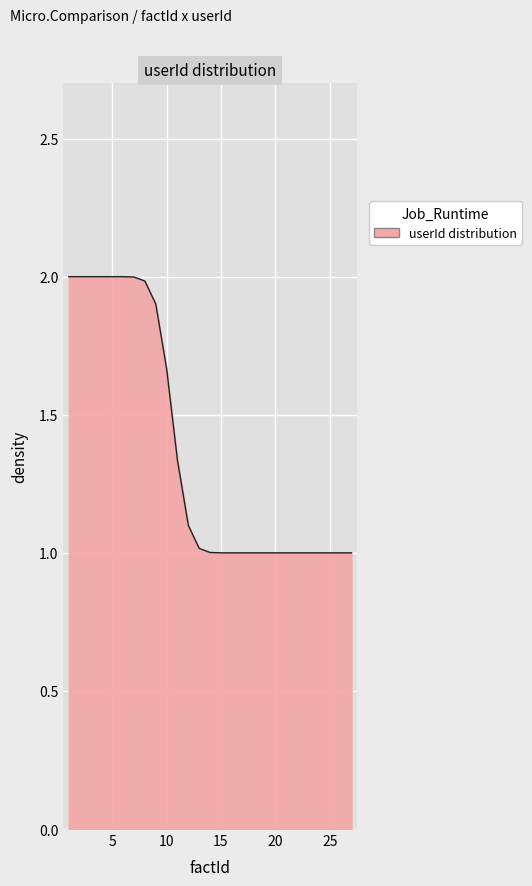

What is the sum of all values?

37.0